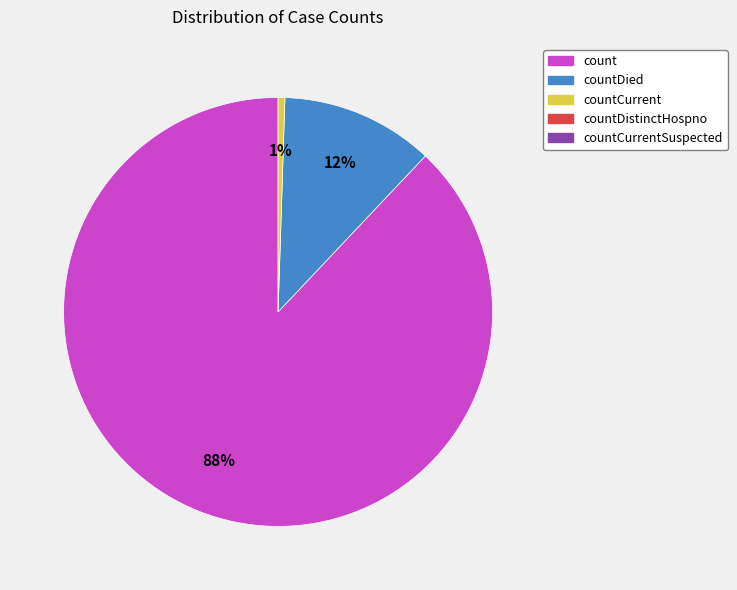

To the nearest percent, what is the average slice percentage?

33%